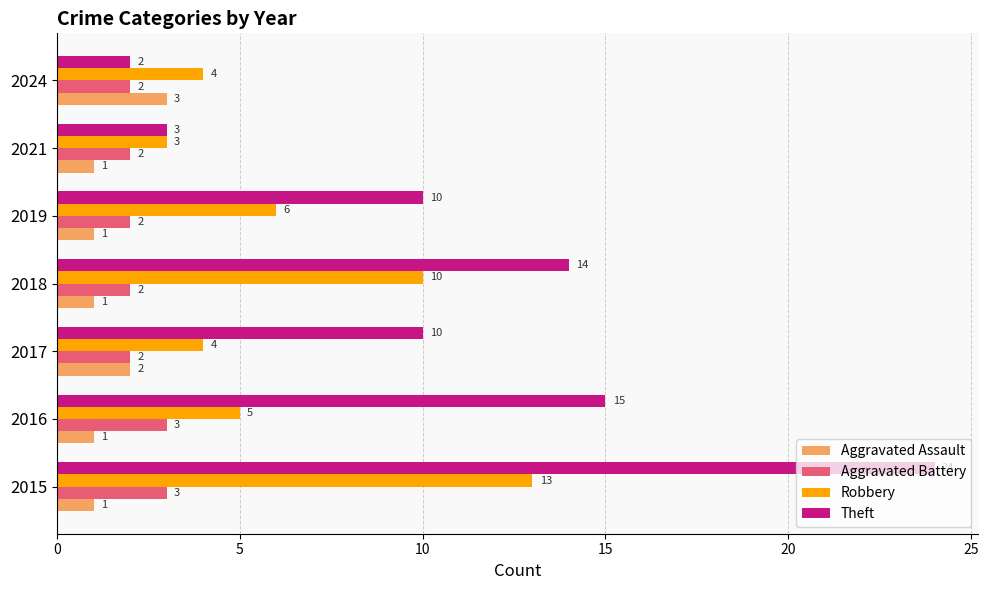

What is the maximum value shown in the chart?

24